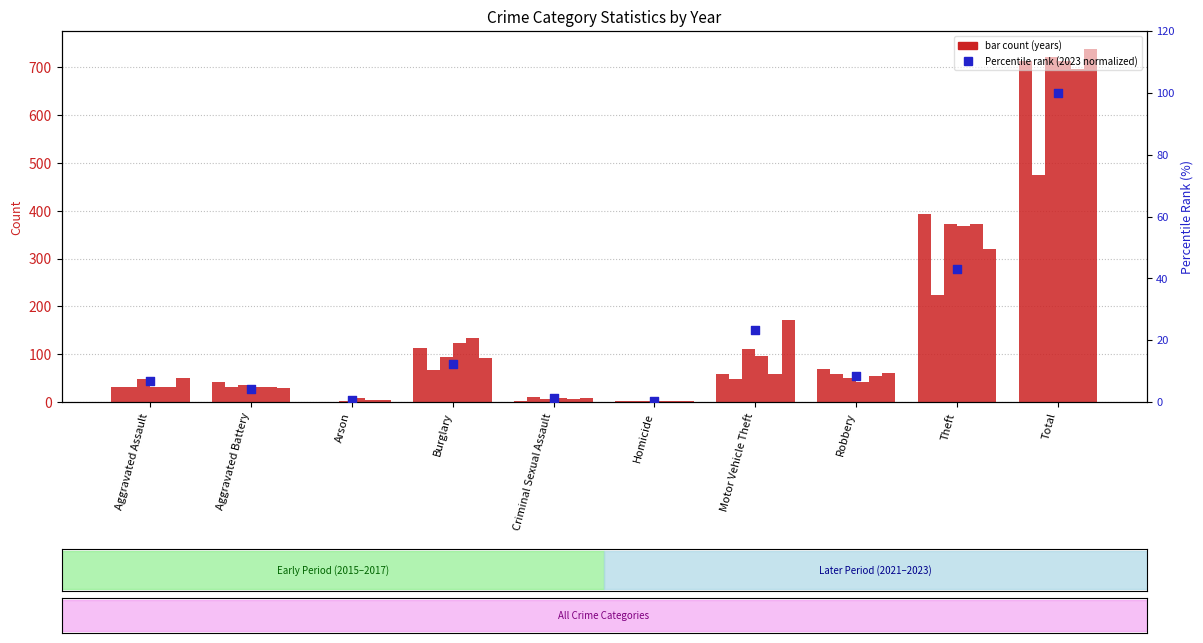

What is the ratio of the value at Burglary to the value at Criminal Sexual Assault?

10.1